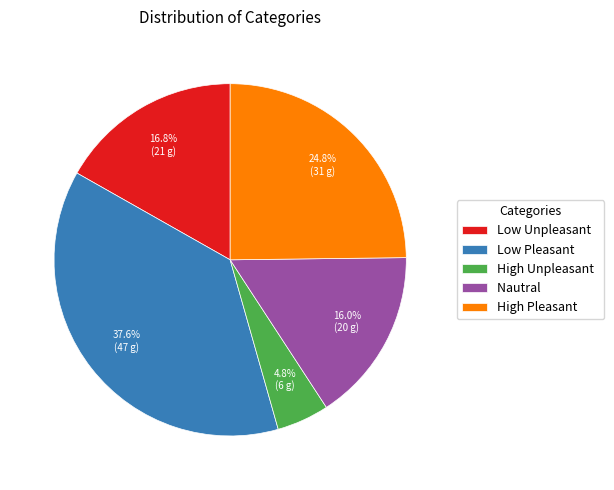

What percentage is NOT represented by Low Unpleasant?

83.2%